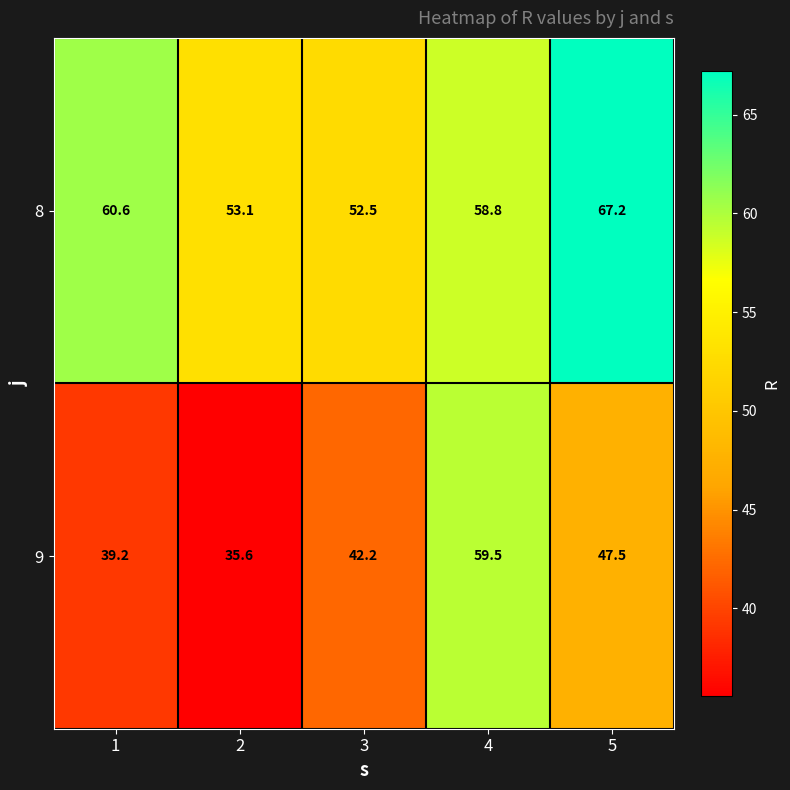

What is the highest value of the 8 series?

67.2